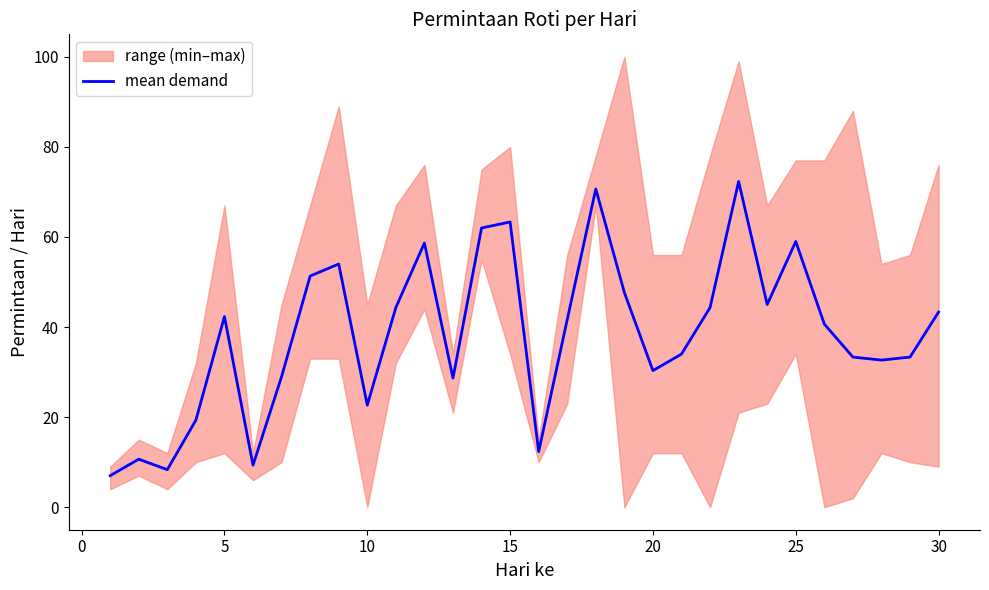

Does the chart display data point markers on the line(s)?

No